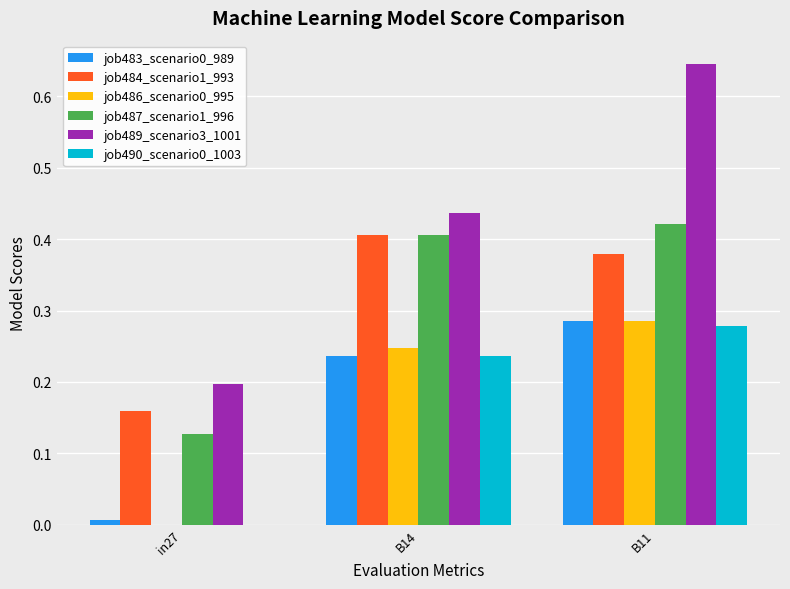

What is the sum of all job489_scenario3_1001 values?

1.3